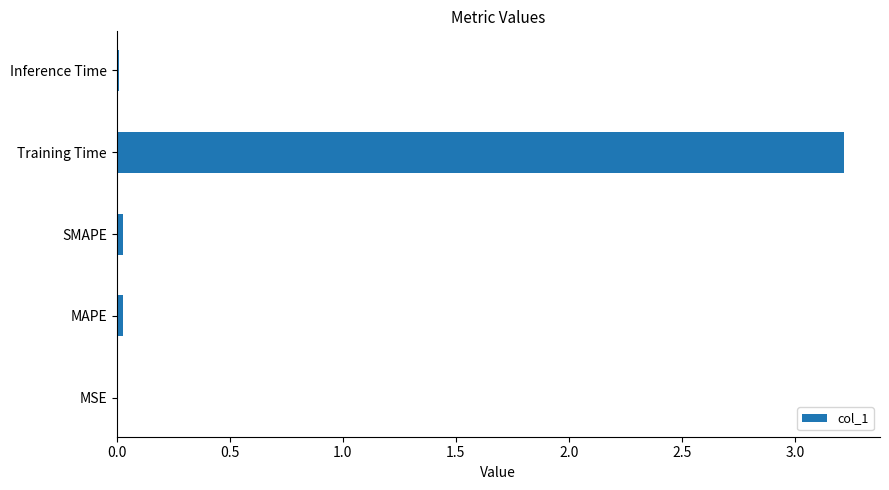

True or false: the data shows 3.2 at Training Time.

True